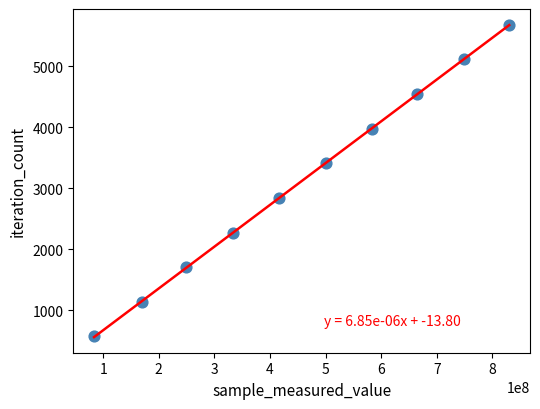

What is the range of X values (max minus min)?

746975903